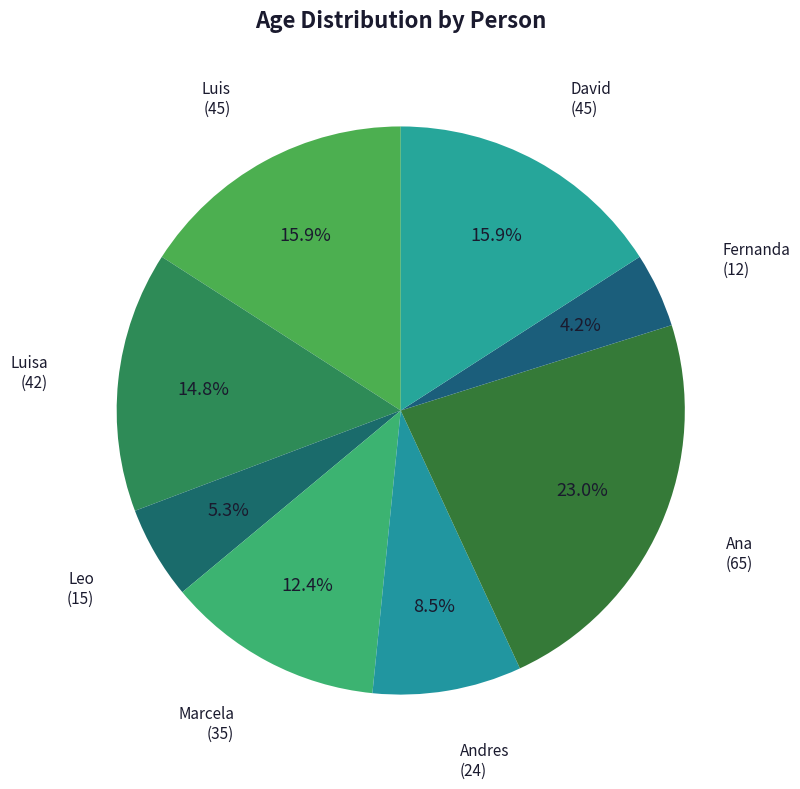

How many slices are in this pie chart?

8